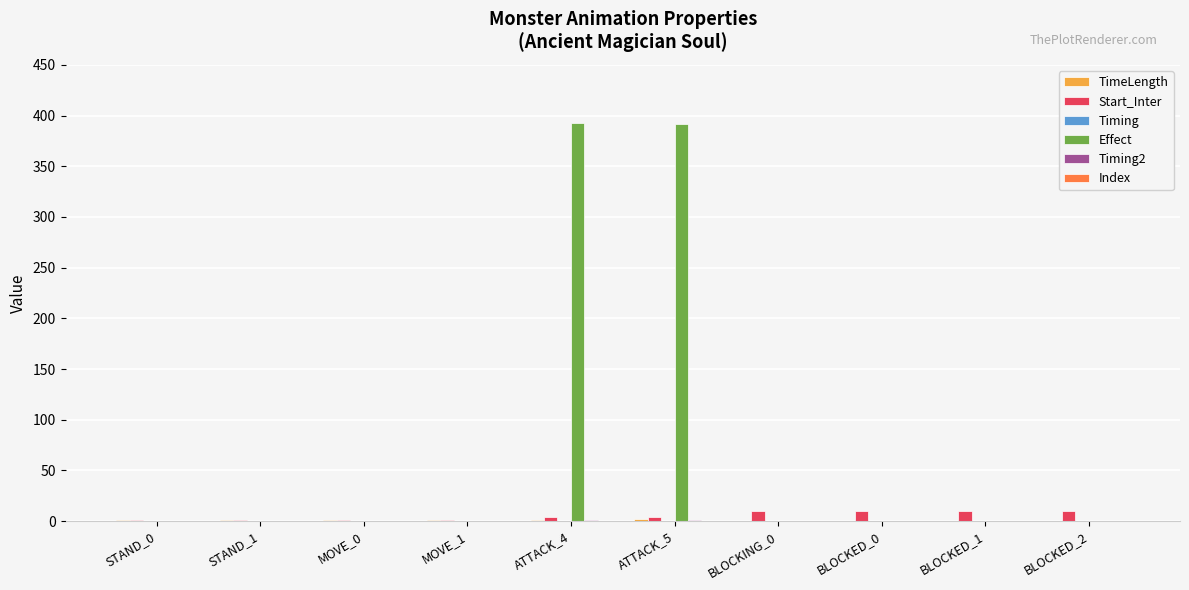

Which series has the largest total across all categories?

Effect